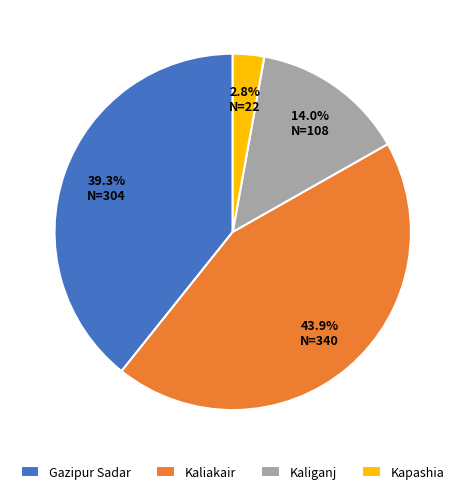

True or false: Kaliakair accounts for 44% of the total.

True